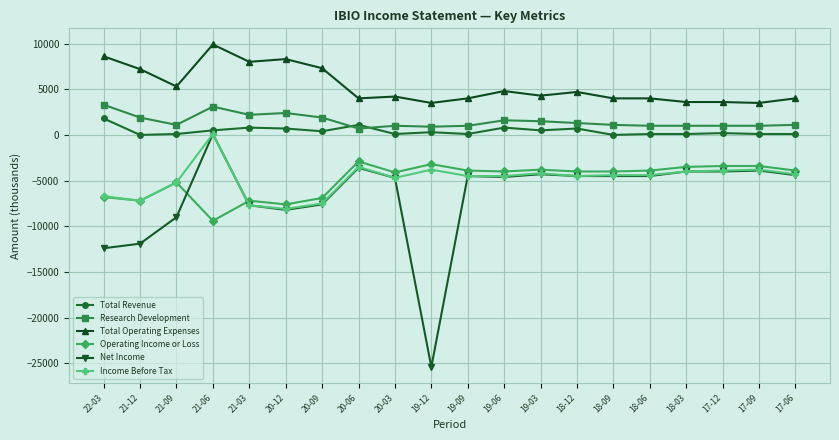

How many lines are shown in the chart?

6